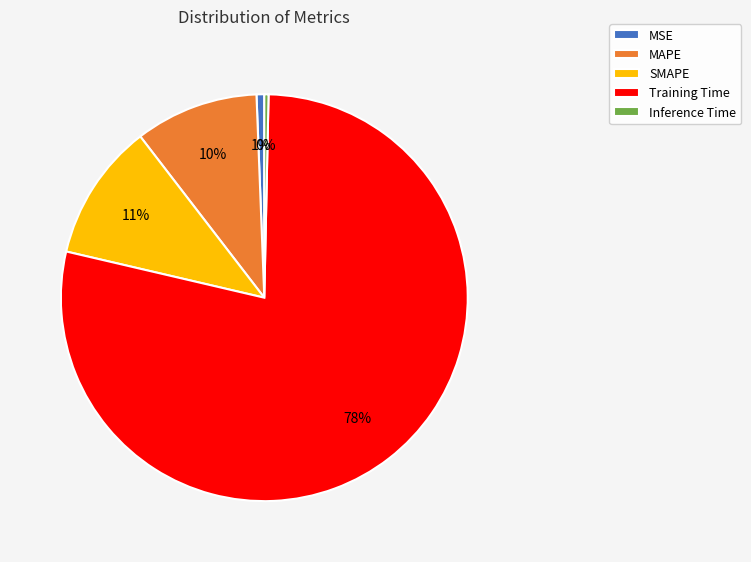

The Inference Time slice represents 7% of the pie. True or false?

False